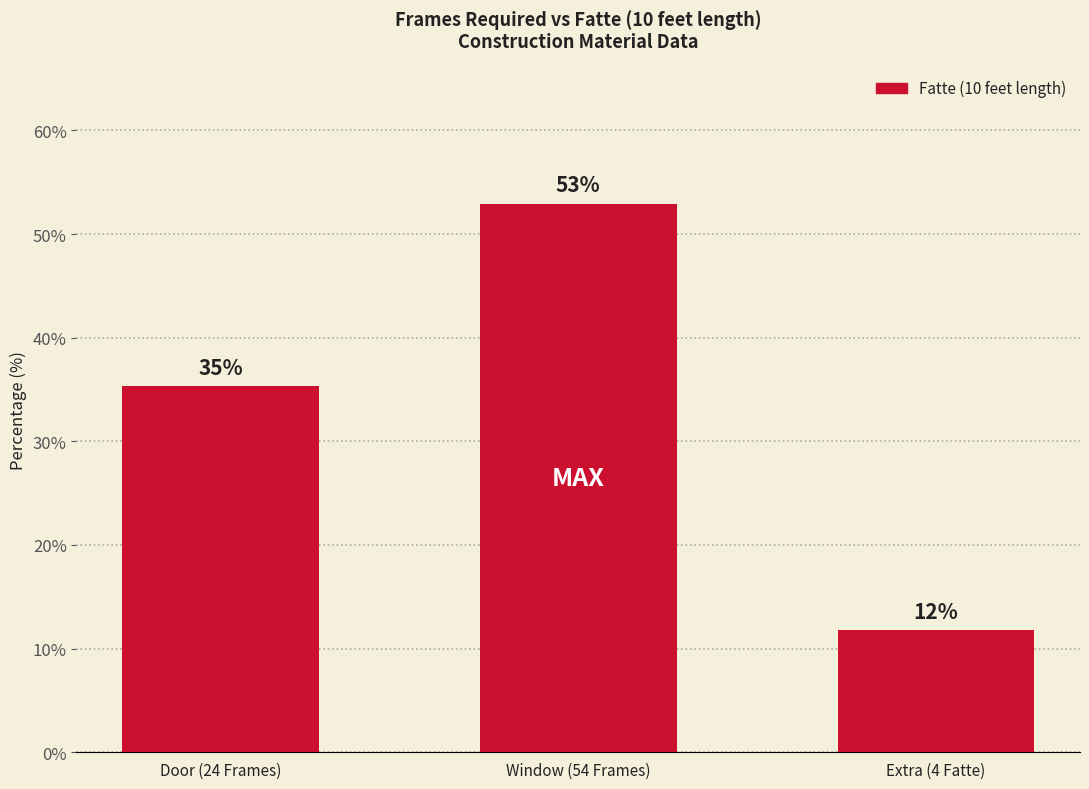

The value at Extra (4 Fatte) is 11.8. True or false?

True